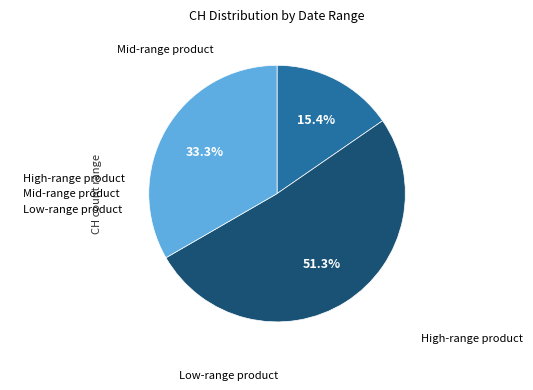

How many slices are in this pie chart?

3